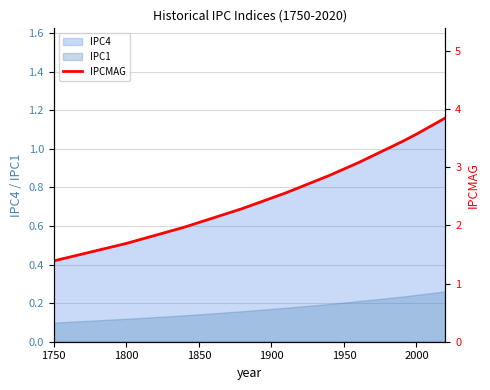

True or false: IPC4 and IPC1 cross at least once.

False